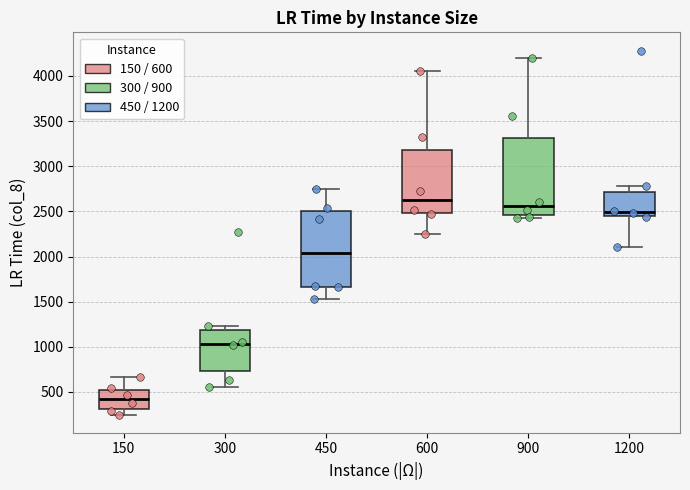

Reading left to right, transcribe this box plot: for each box, give where its median line is, the range the box spans, and where its two whiskers end, as read against the y-axis. The values are not printed on the chart, so give them approximately, as read against the axis.

150: median 400, box 300 to 500, whiskers 250 to 650
300: median 1050, box 750 to 1200, whiskers 550 to 1250
450: median 2050, box 1650 to 2500, whiskers 1550 to 2750
600: median 2600, box 2500 to 3200, whiskers 2250 to 4050
900: median 2550, box 2450 to 3300, whiskers 2400 to 4200
1200: median 2500, box 2450 to 2700, whiskers 2100 to 2800